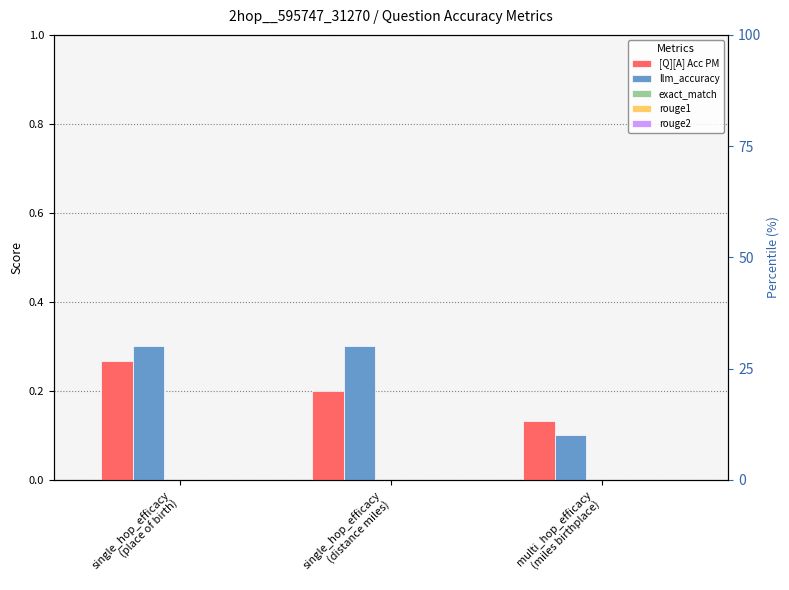

Rank the series at multi_hop_efficacy
(miles birthplace) from highest to lowest value.

[Q][A] Acc PM, llm_accuracy, exact_match, rouge1, rouge2